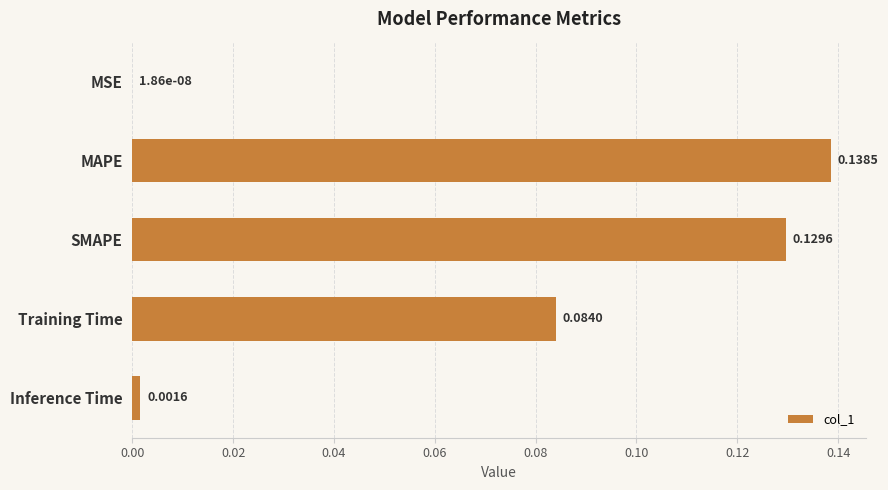

Are the bars grouped side by side (vs. stacked)?

No